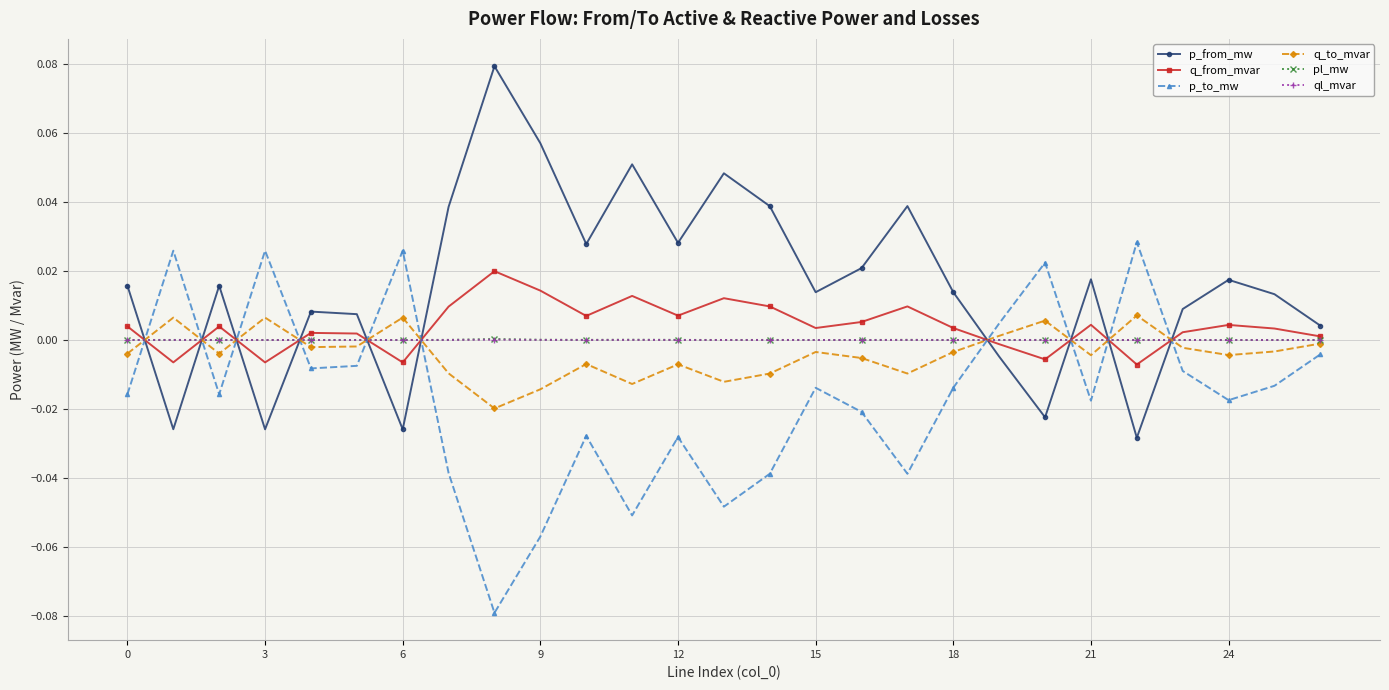

What are all the series names shown in the legend?

p_from_mw, q_from_mvar, p_to_mw, q_to_mvar, pl_mw, ql_mvar